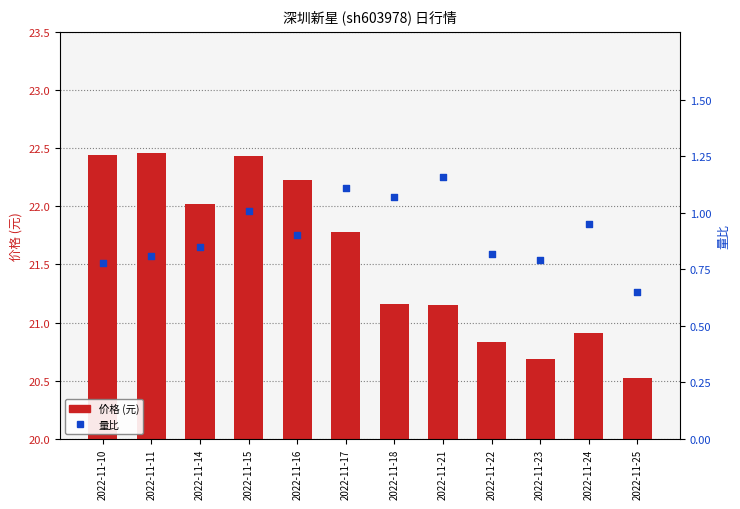

Which series contains the lowest Y value?

量比